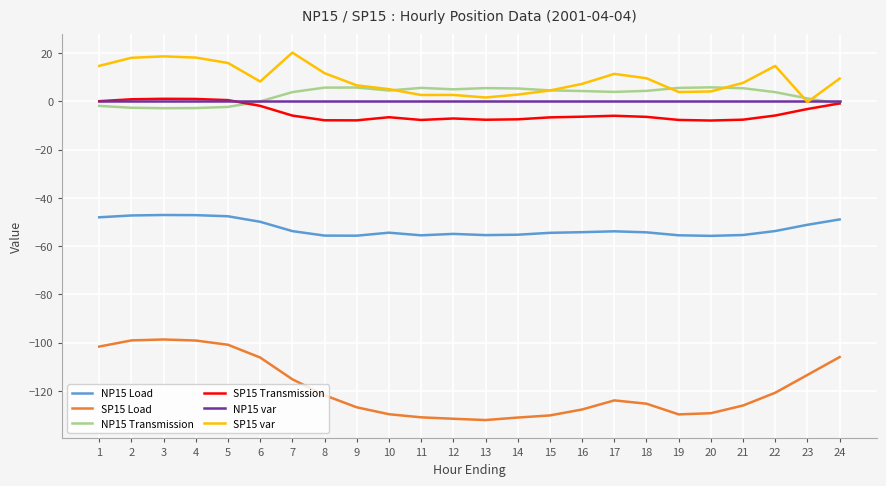

True or false: SP15 Load has a value of -187.1 at 7.

False